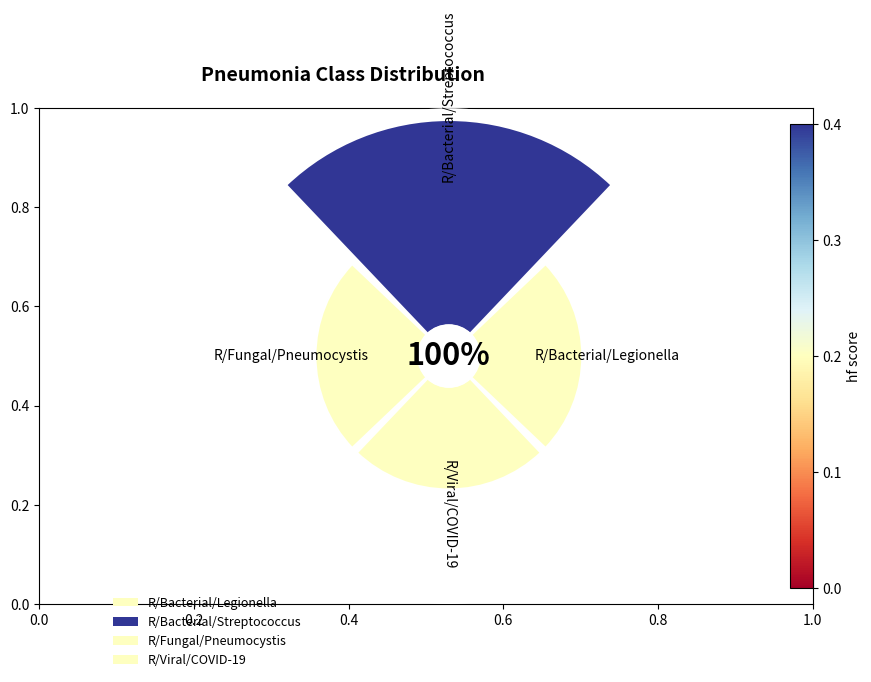

Between R/Viral/COVID-19 and R/Bacterial/Streptococcus, which is larger?

R/Bacterial/Streptococcus